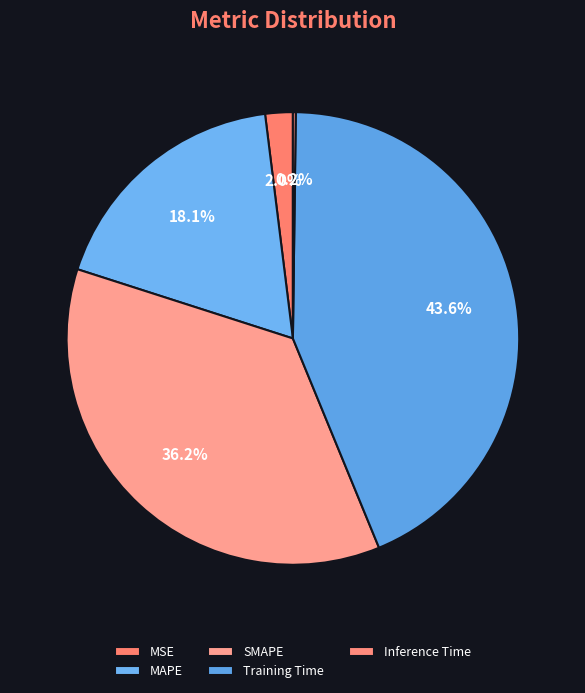

Which slice is the largest?

Training Time